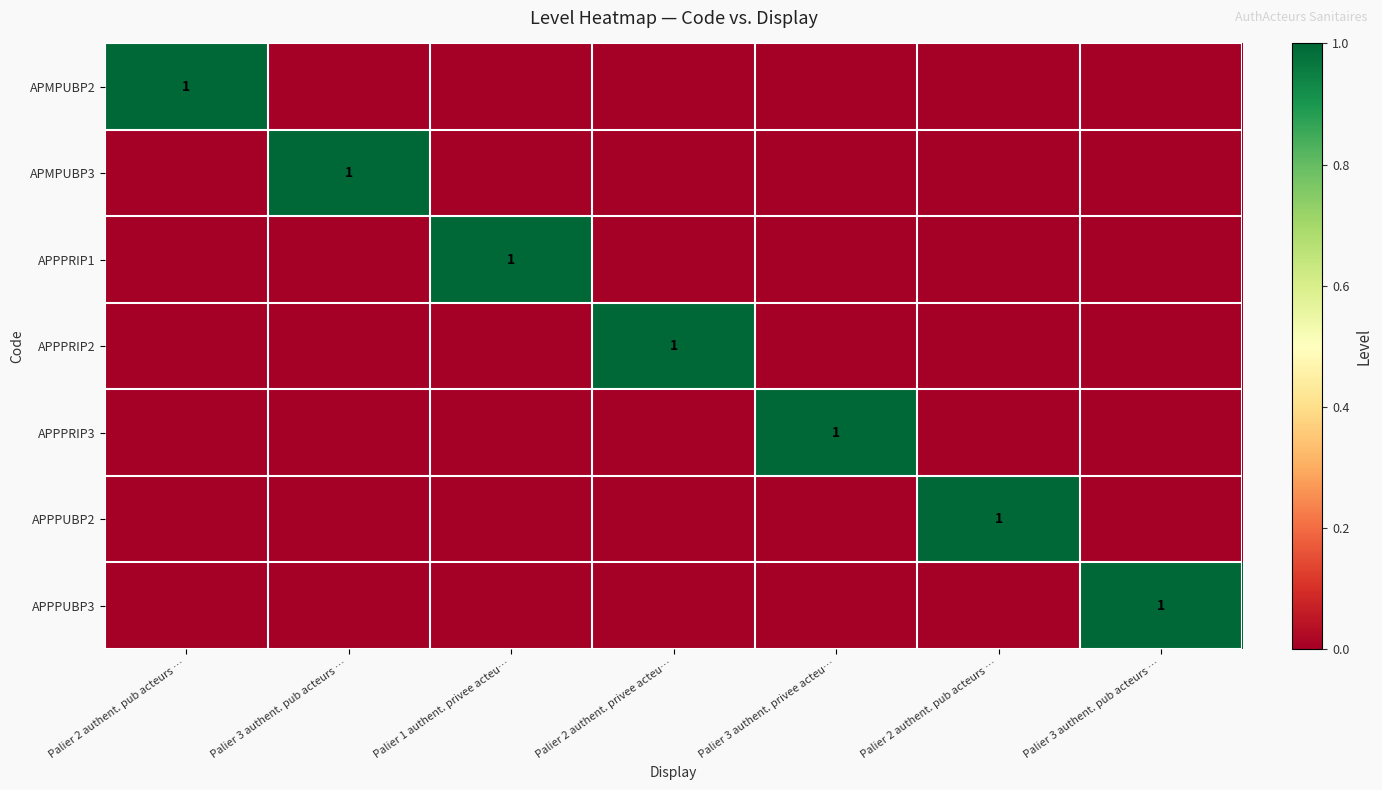

Where is APMPUBP2 nearest to the value 0?

Palier 3 authent. pub acteurs …